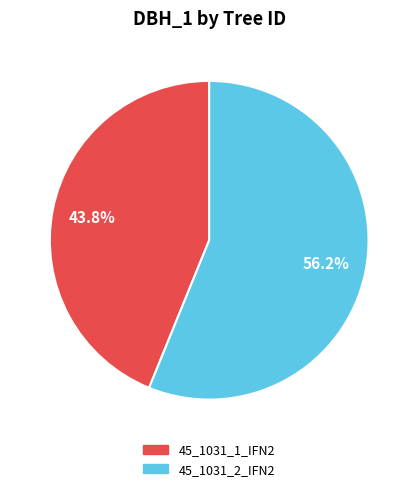

To the nearest percent, what percentage of the pie is 45_1031_1_IFN2?

44%